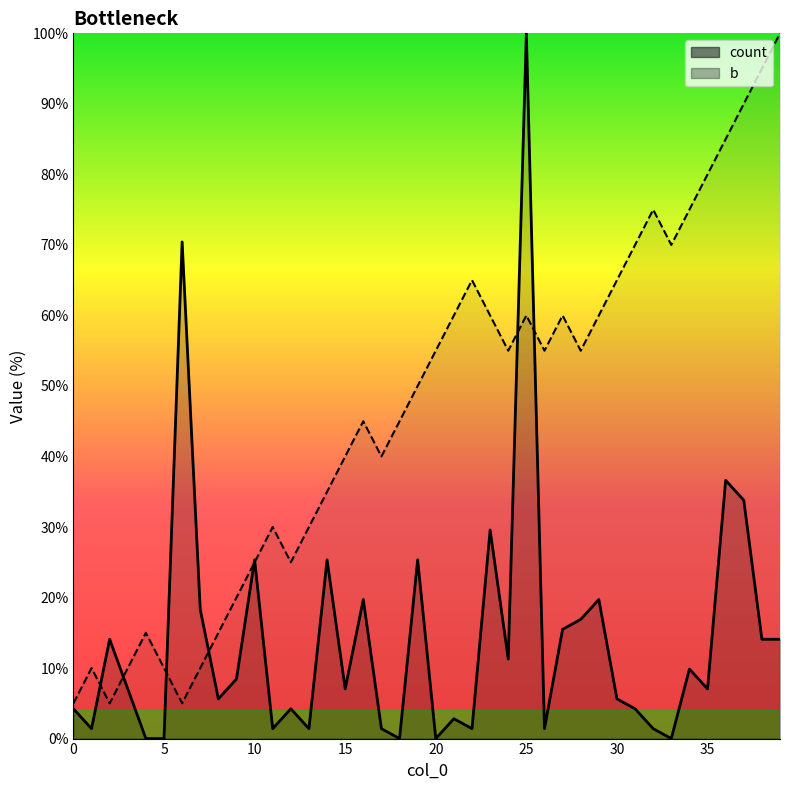

How many data points in count (line) are less than 7?

18